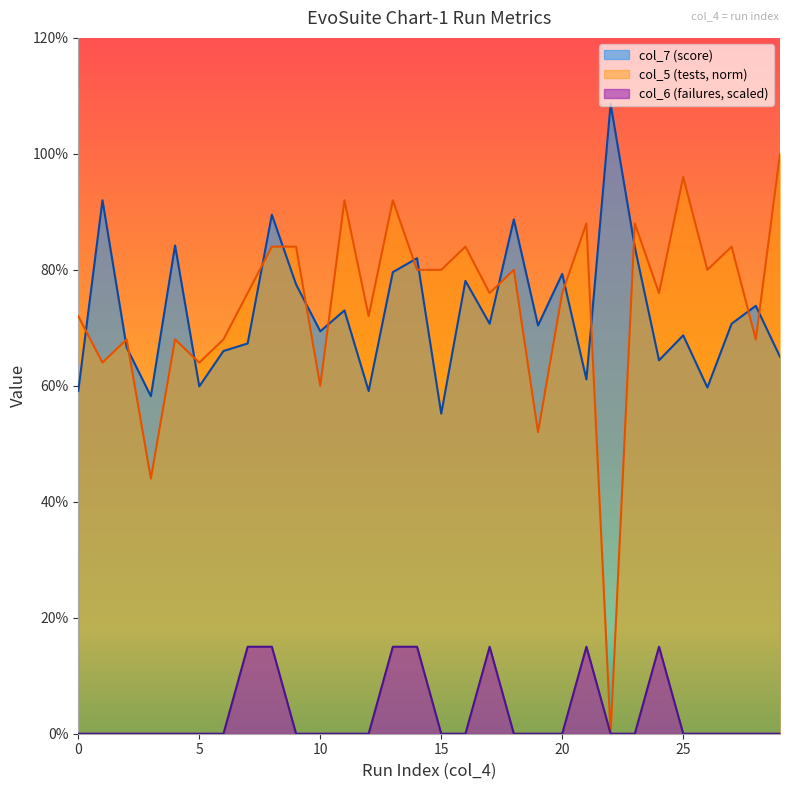

Which label corresponds to the smallest value in the chart?

22